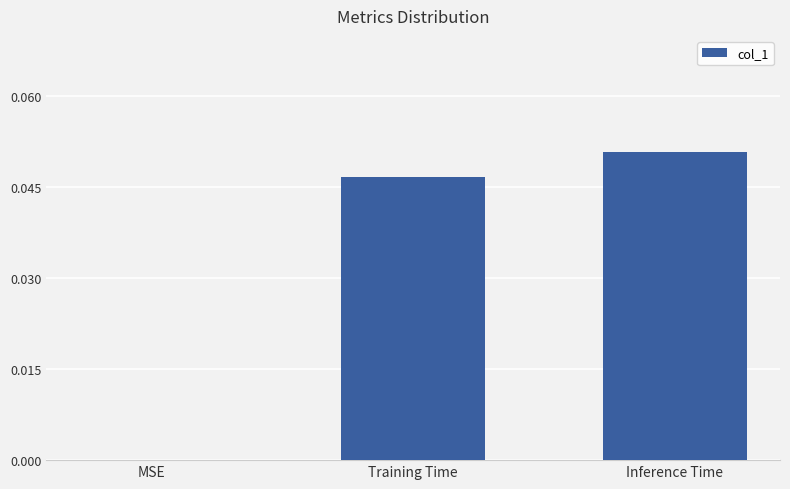

How many series are shown in this chart?

1